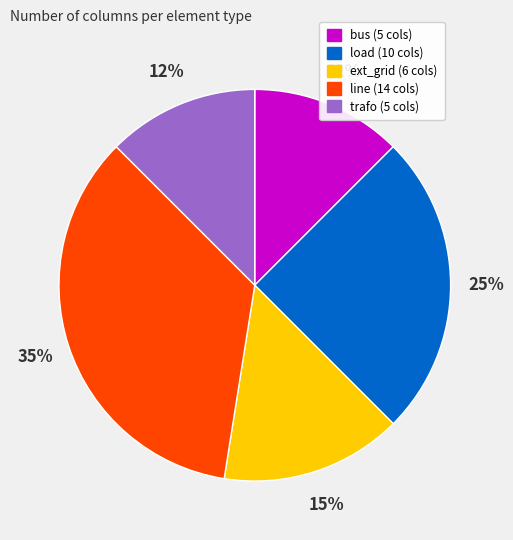

What percentage is the line slice, to the nearest percent?

35%